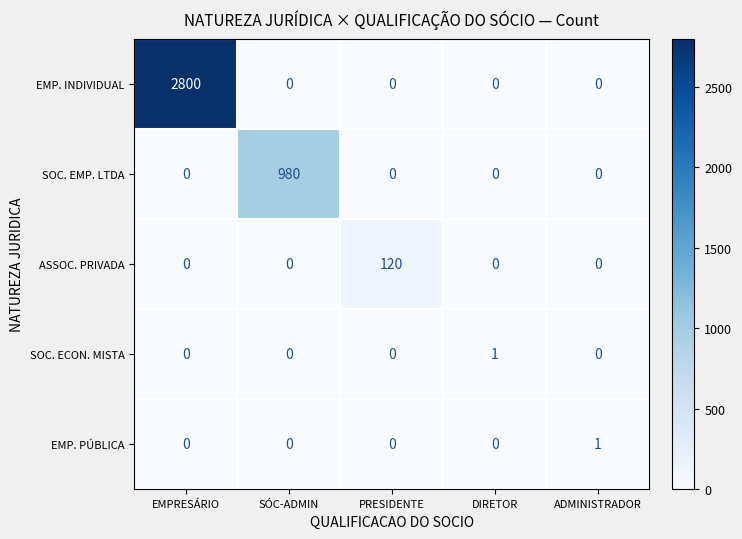

The value of ASSOC. PRIVADA at DIRETOR is 0. True or false?

True